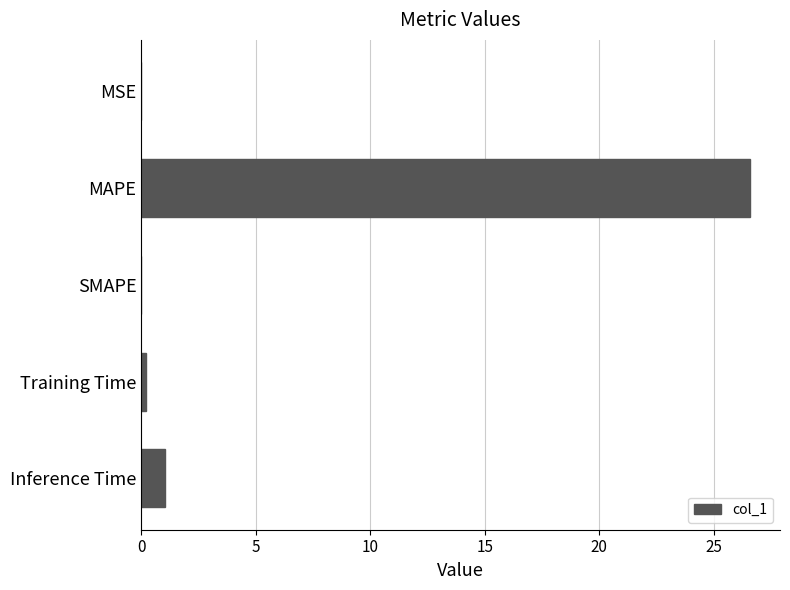

Between Inference Time and Training Time, which is larger?

Inference Time